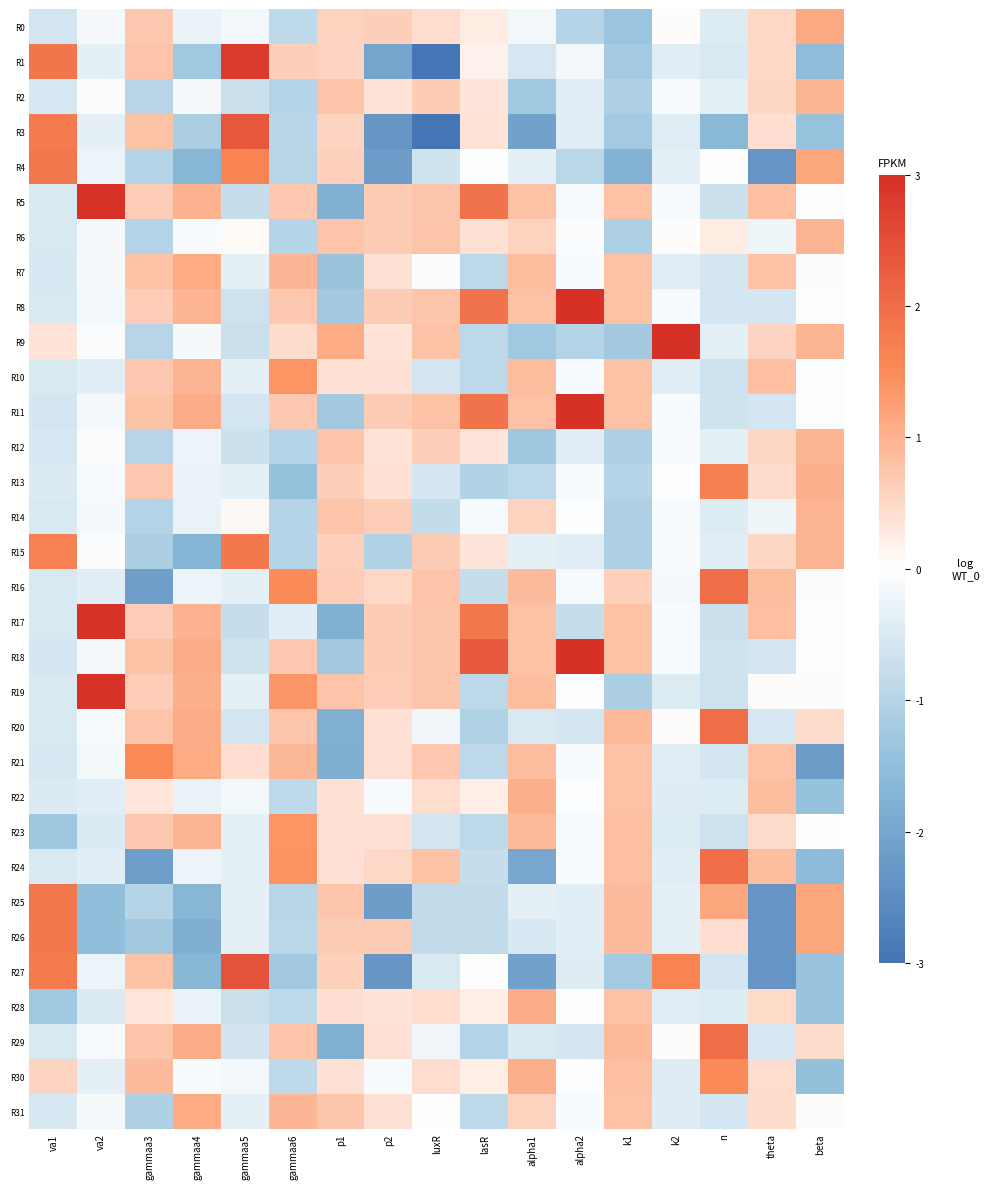

At gammaa3, list the series in order from smallest to largest.

R16, R24, R26, R15, R31, R6, R14, R4, R25, R2, R9, R12, R22, R28, R8, R5, R17, R19, R10, R23, R0, R13, R20, R29, R1, R7, R18, R11, R3, R27, R30, R21